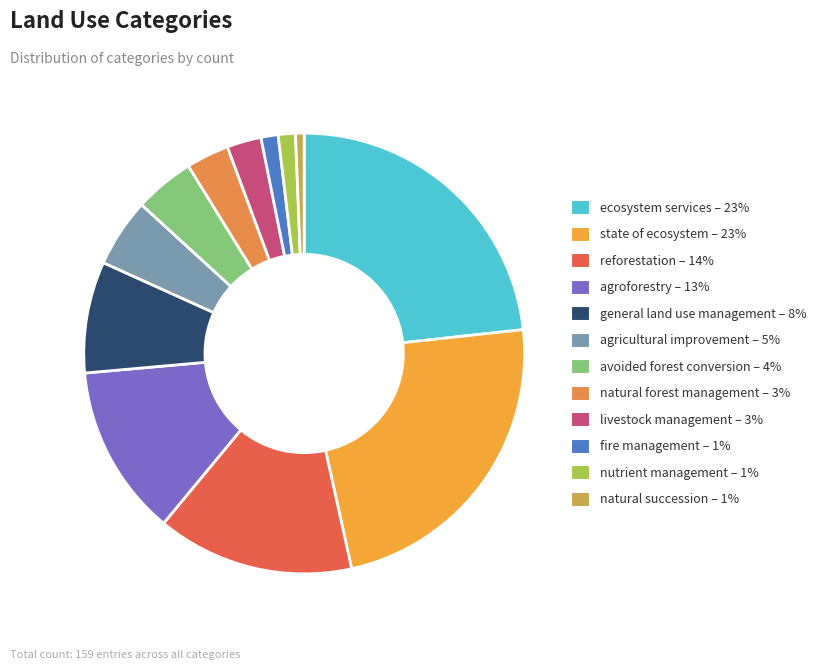

To the nearest percent, what is the average slice percentage?

8%